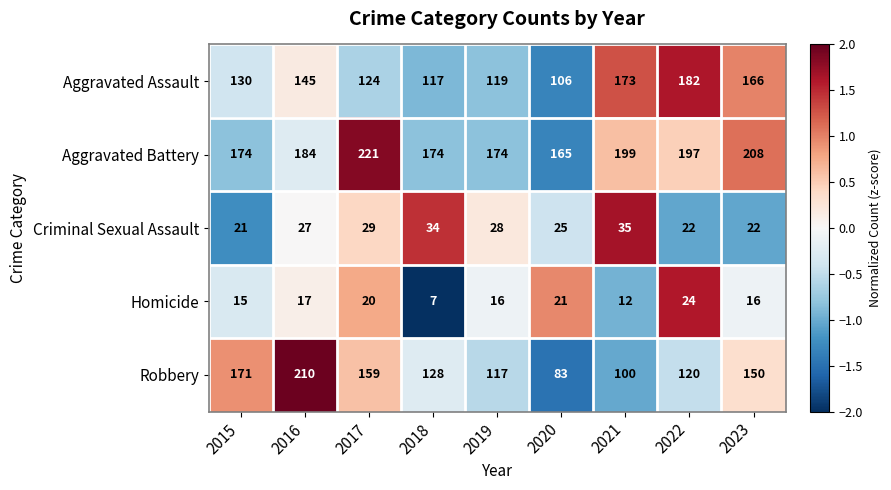

How many series are shown in this chart?

5